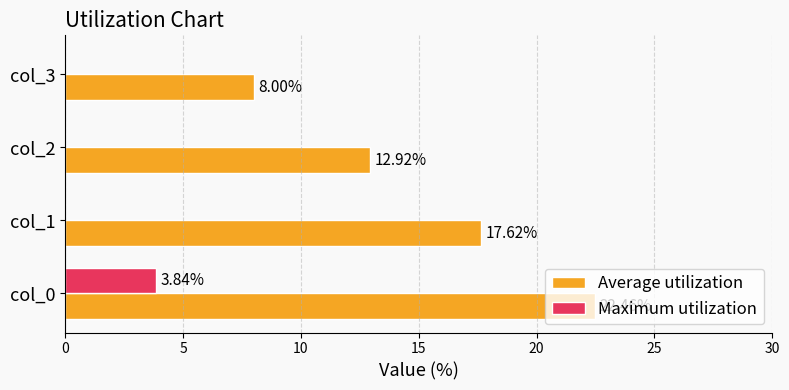

At which category is the sum across all series the highest?

col_0